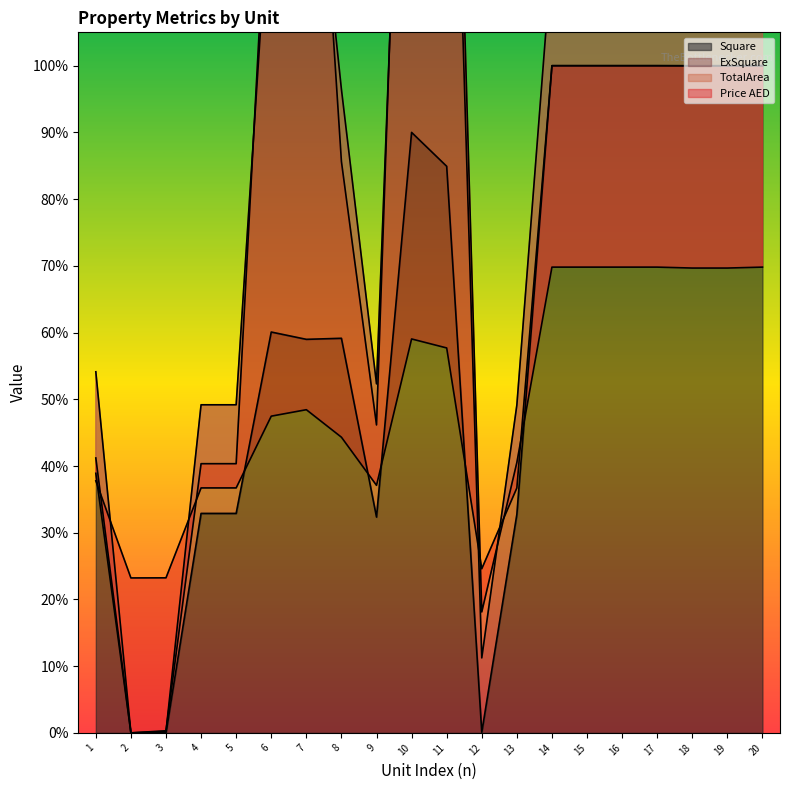

Count the number of categories in the chart.

20